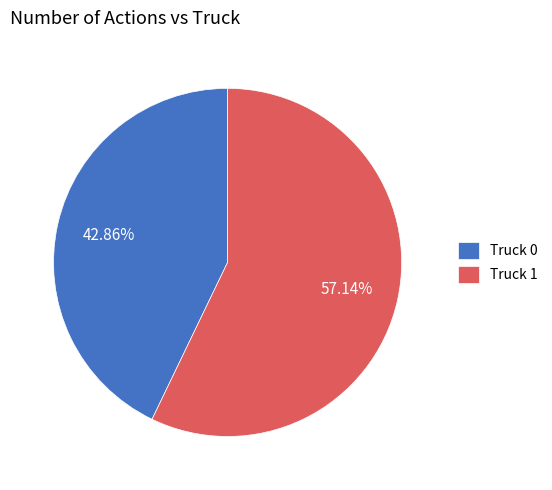

Rank the categories by value from highest to lowest.

Truck 1, Truck 0